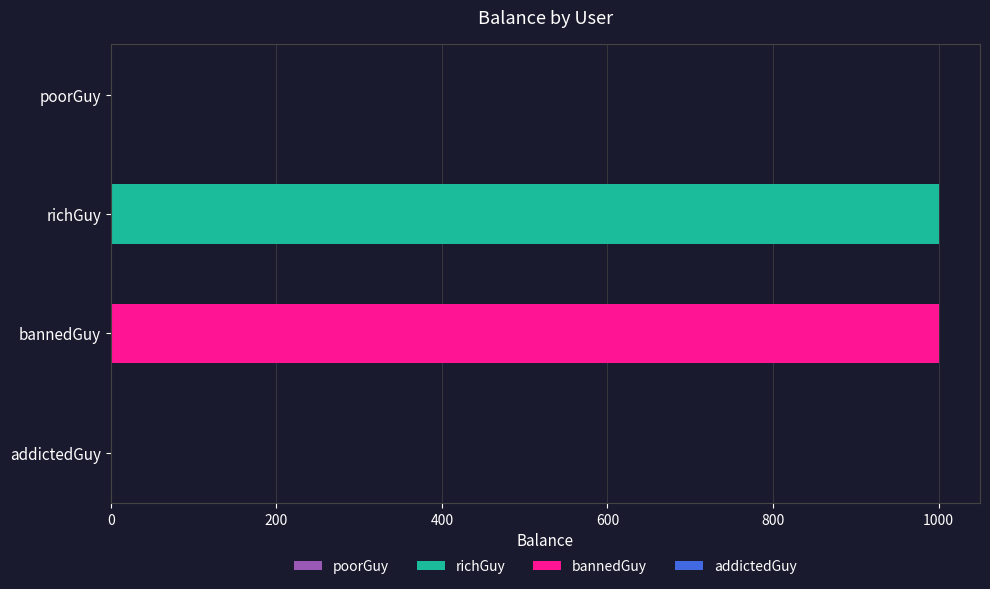

What is the sum of all values?

2000